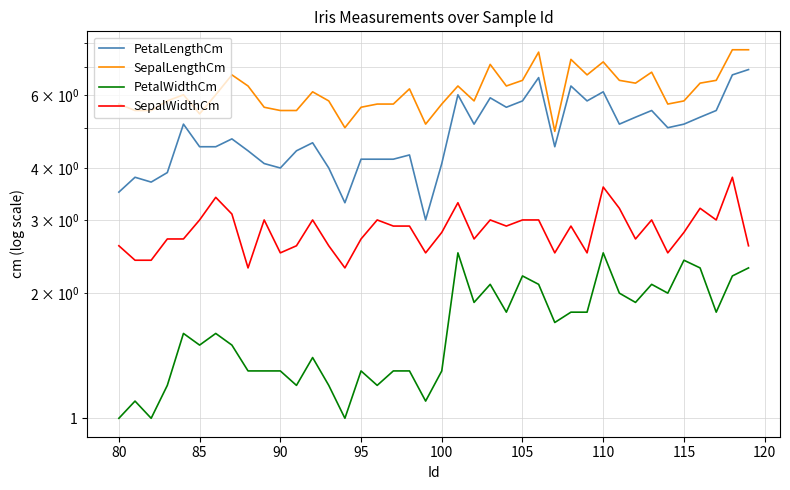

True or false: SepalWidthCm and SepalLengthCm intersect in this chart.

False